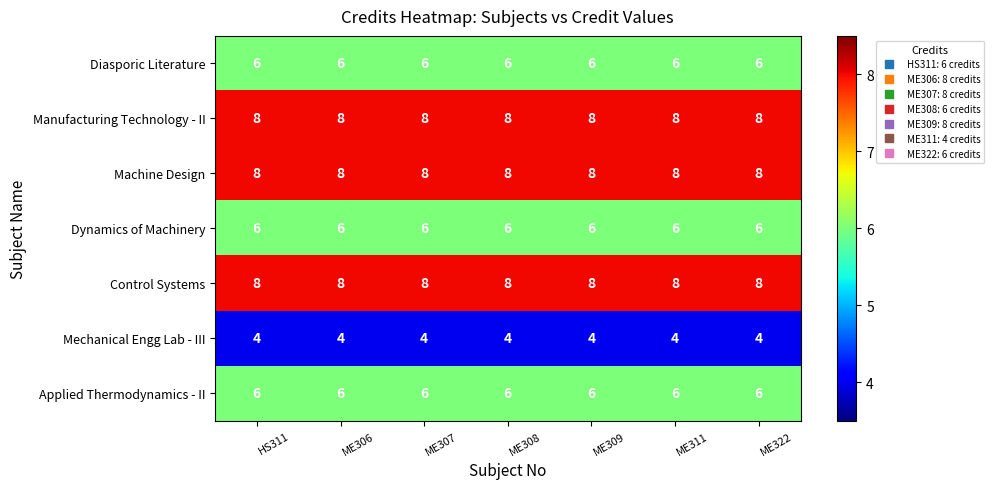

Is it true that Machine Design equals 13 at HS311?

False